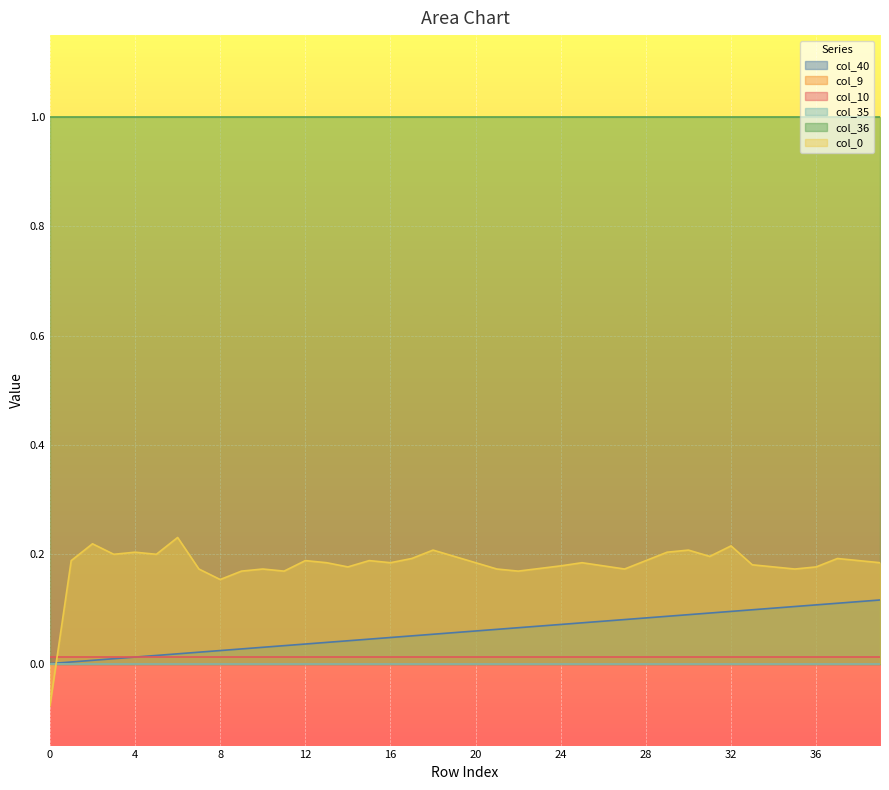

At which label does col_0 first exceed 0?

1